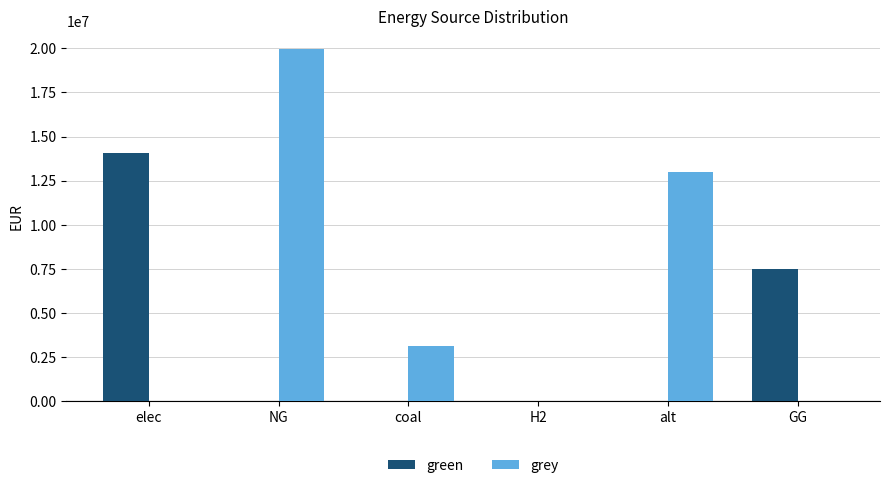

The green series shows 0.0 at H2. True or false?

True